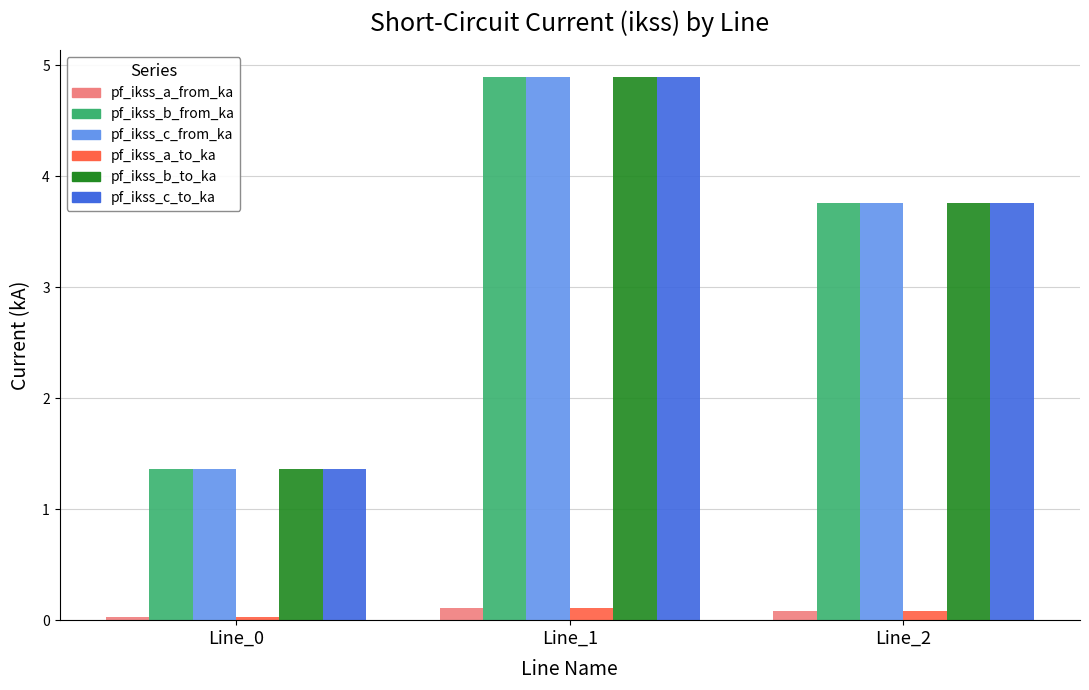

What is the difference between the maximum and minimum values in the pf_ikss_c_to_ka series?

3.5